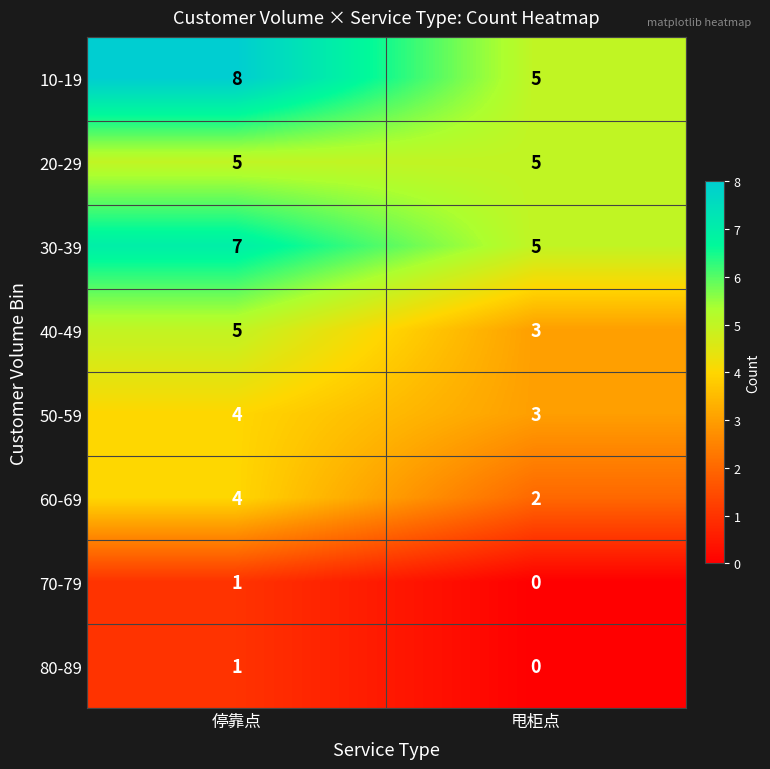

What is the greatest value displayed?

8